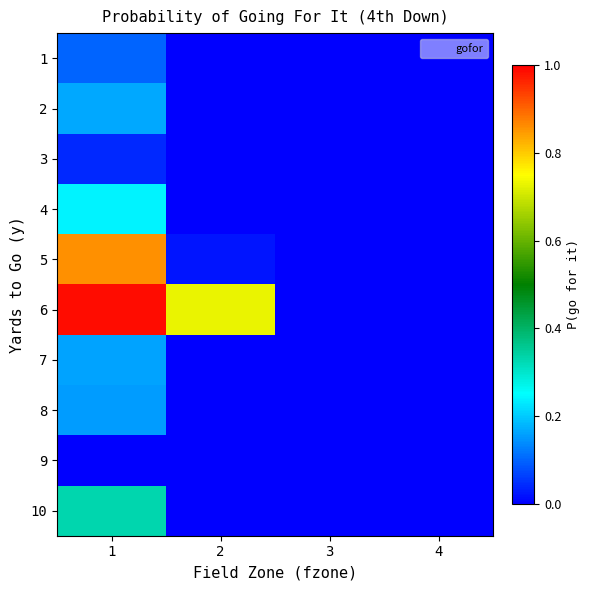

Reading left to right, extract all data points from this chart.

1: 1=0.1	2=0.0	3=0.0	4=0.0
2: 1=0.2	2=0.0	3=0.0	4=0.0
3: 1=0.0	2=0.0	3=0.0	4=0.0
4: 1=0.2	2=0.0	3=0.0	4=0.0
5: 1=0.9	2=0.0	3=0.0	4=0.0
6: 1=1.0	2=0.7	3=0.0	4=0.0
7: 1=0.2	2=0.0	3=0.0	4=0.0
8: 1=0.2	2=0.0	3=0.0	4=0.0
9: 1=0.0	2=0.0	3=0.0	4=0.0
10: 1=0.3	2=0.0	3=0.0	4=0.0